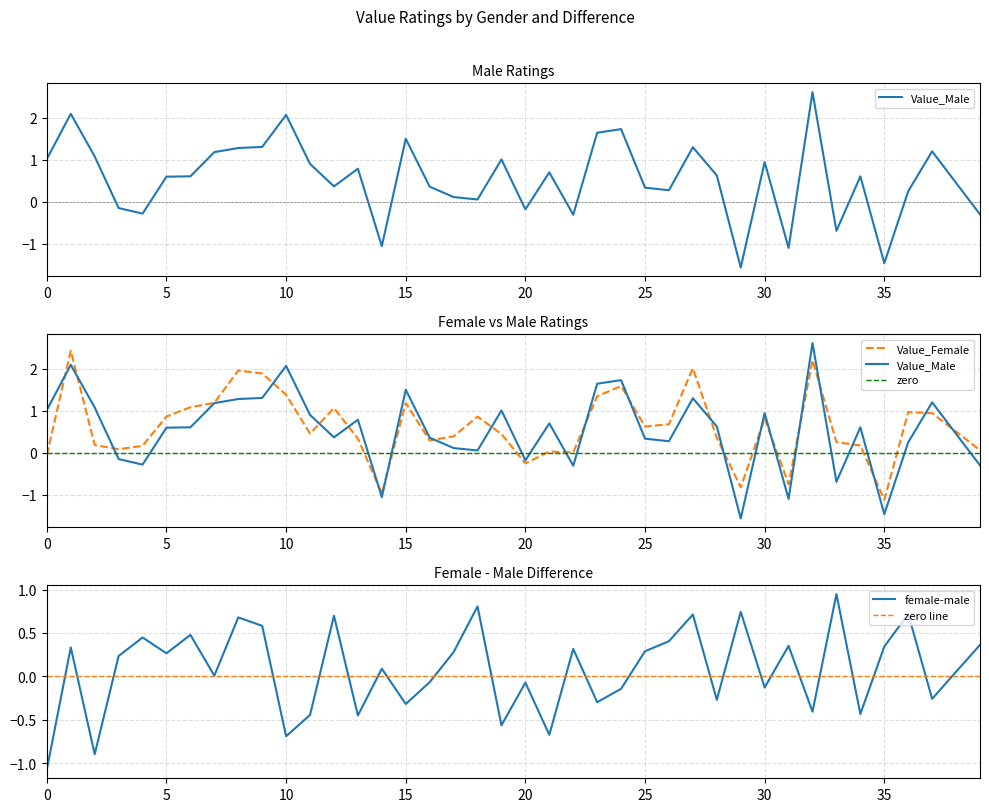

After their last crossing, which series has the higher values: Value_Male or female-male?

female-male